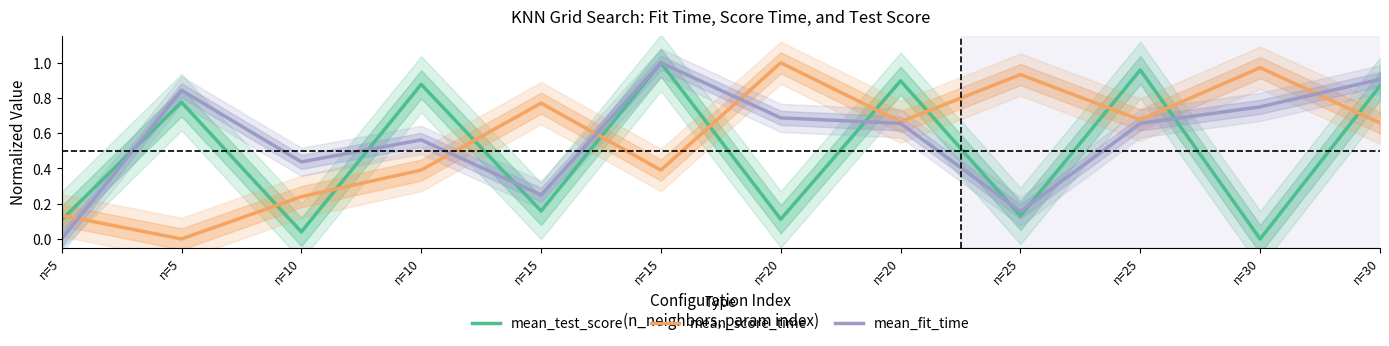

What is the average value of the mean_score_time series?

0.6